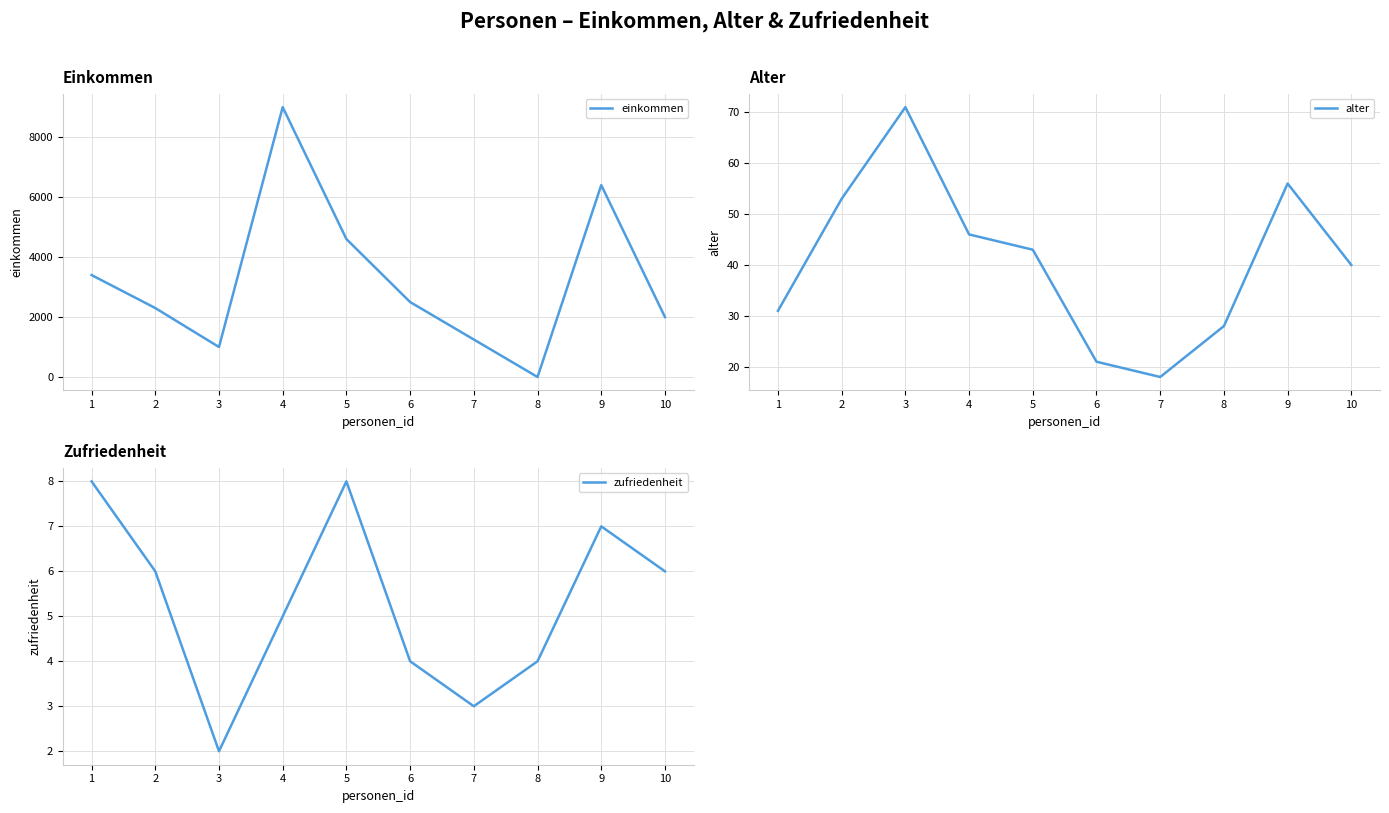

At which label does einkommen reach its minimum?

8